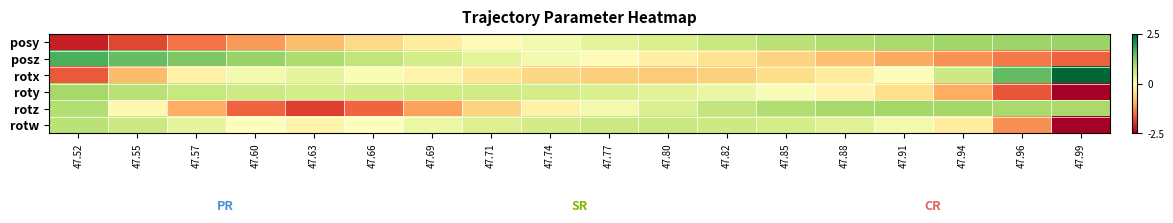

Between 47.94 and 47.96, which is larger?

47.96